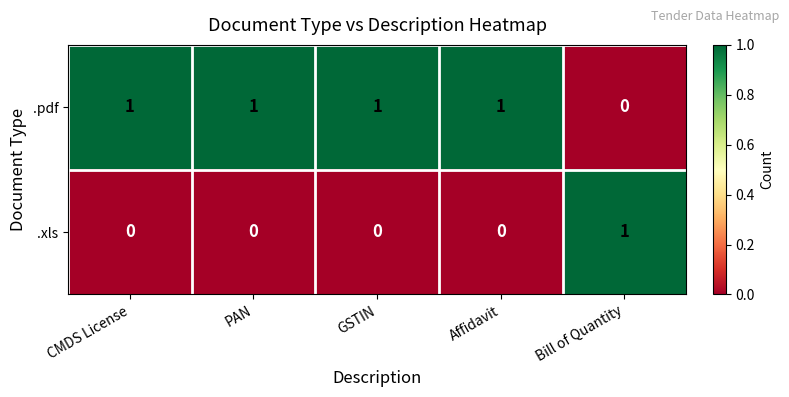

Where is .pdf nearest to the value 0?

Bill of Quantity